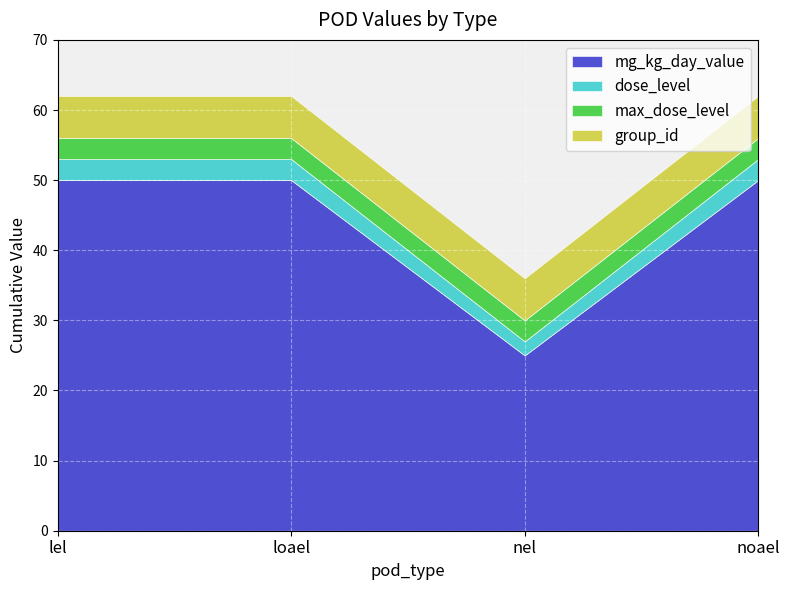

What is the smallest value displayed?

2